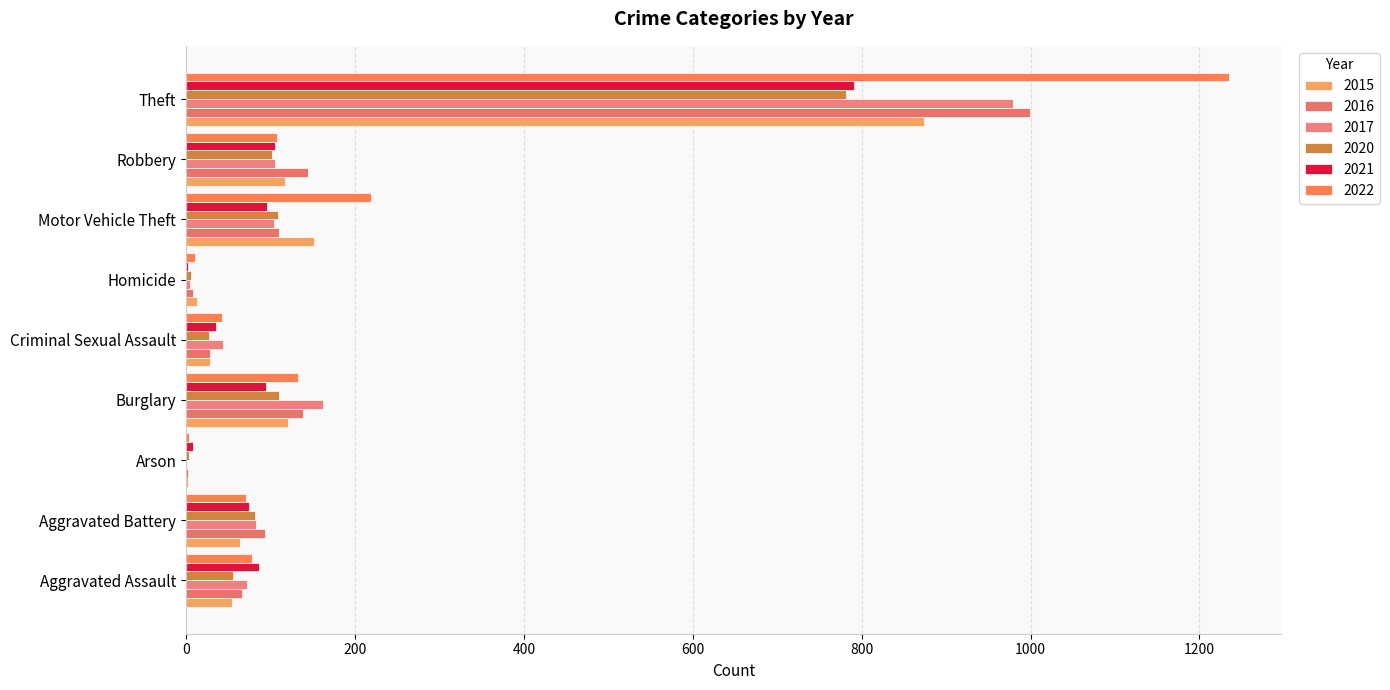

The 2020 series shows 39 at Motor Vehicle Theft. True or false?

False